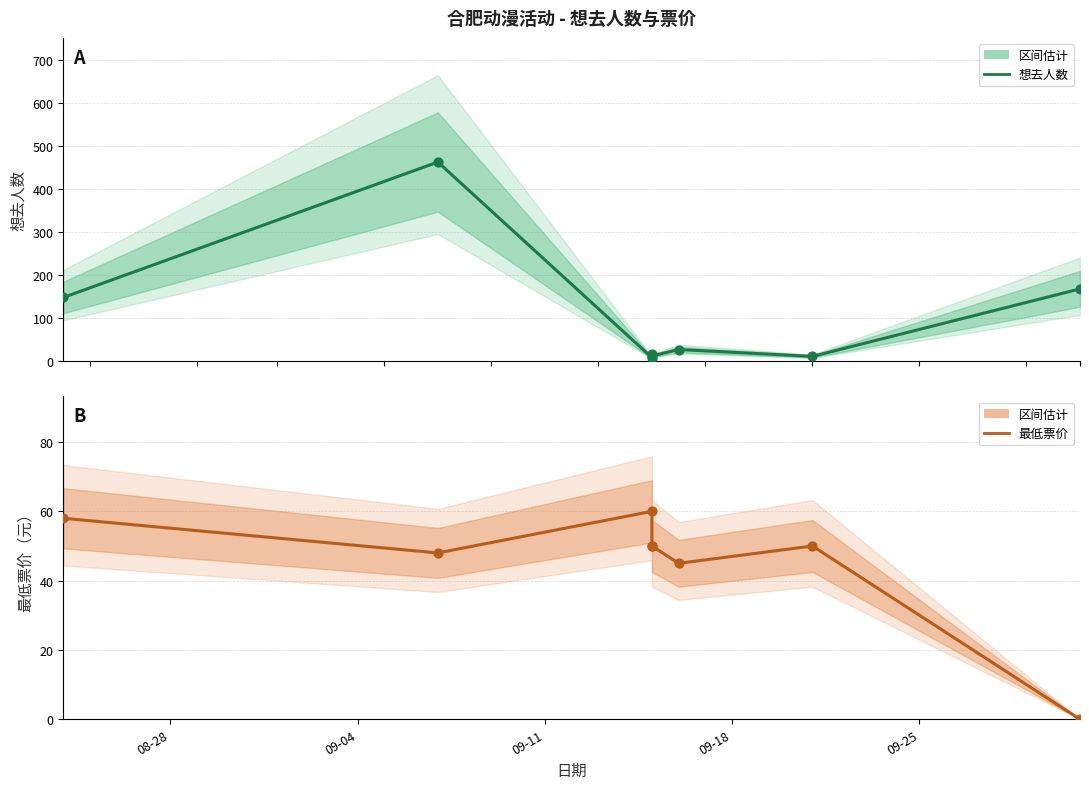

What are all the series names shown in the legend?

想去人数, 最低票价